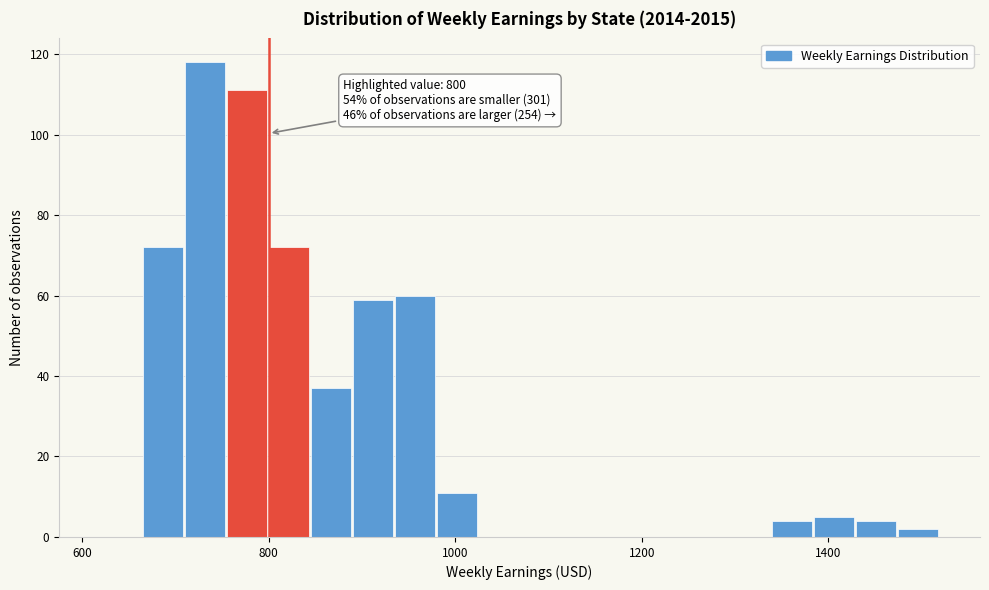

Around what value on the x-axis is the tallest bar? Give the approximate position of its centre, as read against the axis.

740